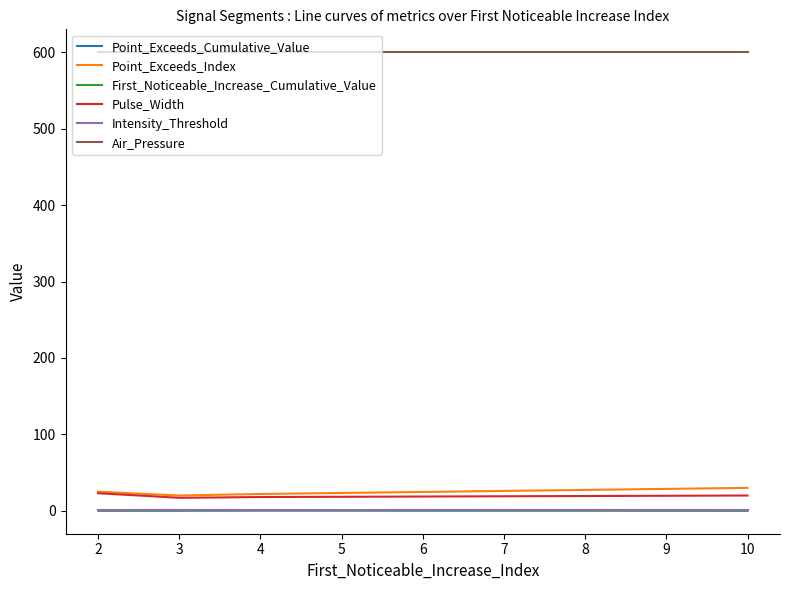

What is the sum of the Point_Exceeds_Index values at 2 and 10?

55.0